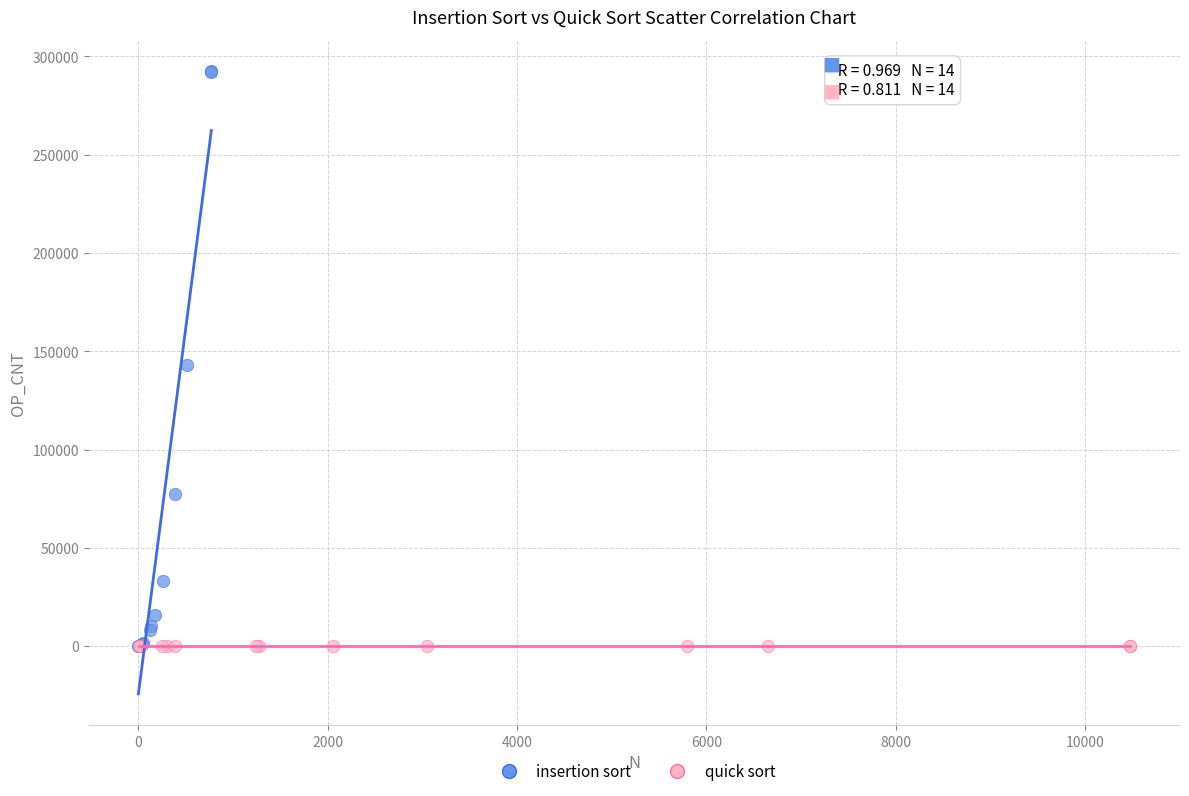

Which series has the widest spread of Y values?

insertion sort